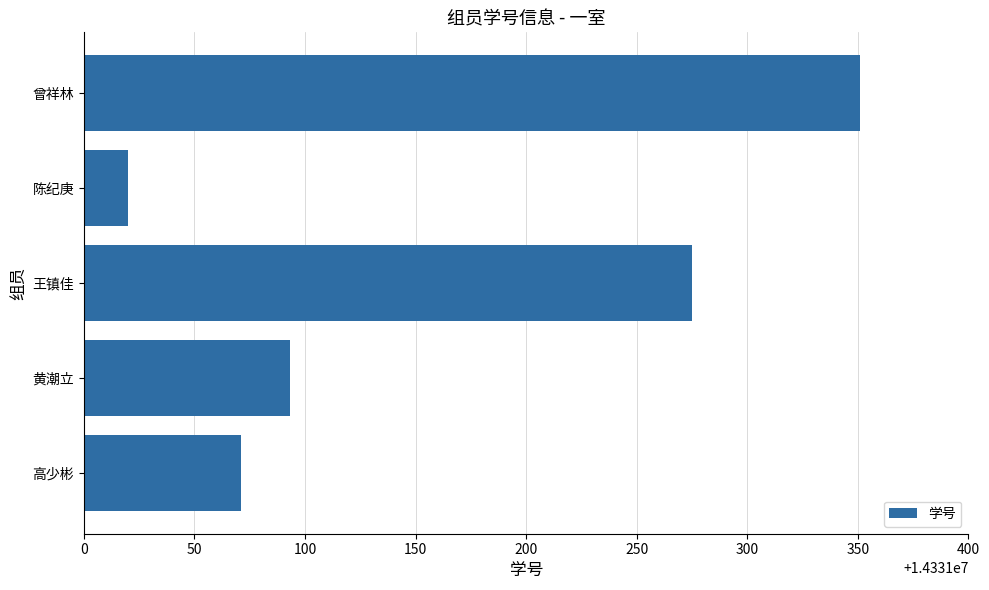

Rank the categories by value from lowest to highest.

陈纪庚, 高少彬, 黄潮立, 王镇佳, 曾祥林